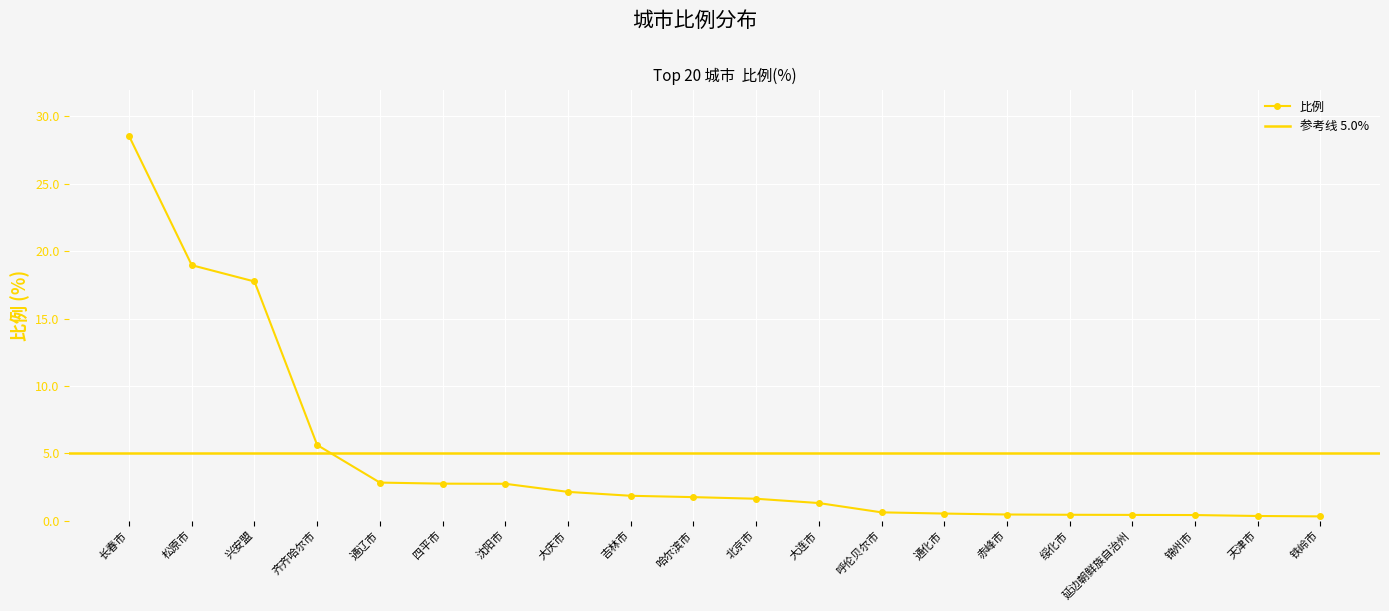

Is this an area chart (filled region under the line)?

No